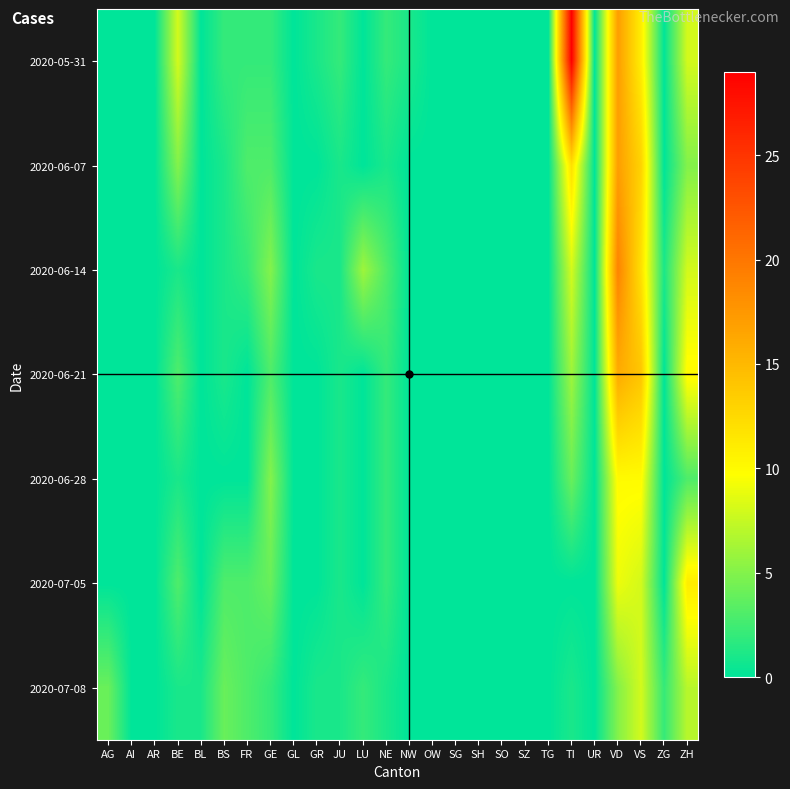

What is the spread (max minus min) of values at VD?

14